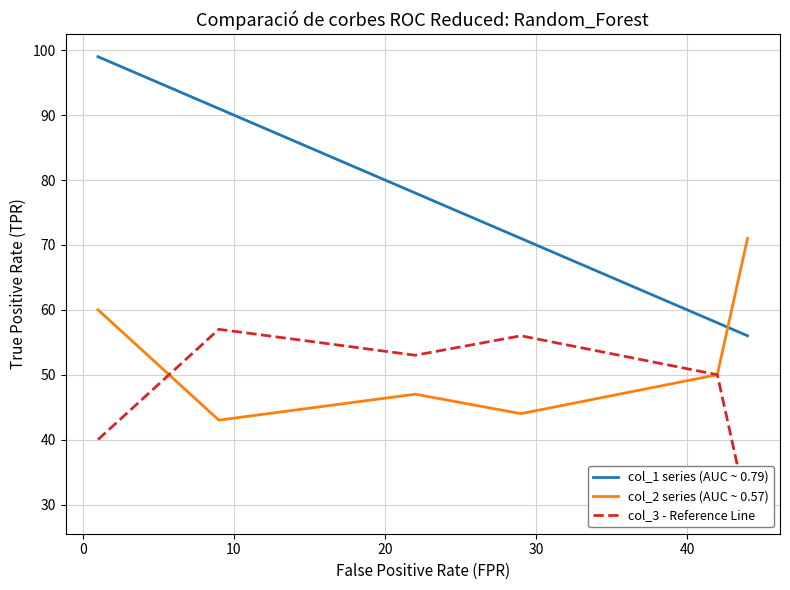

Which series has the largest total across all categories?

col_1 series (AUC ~ 0.79)